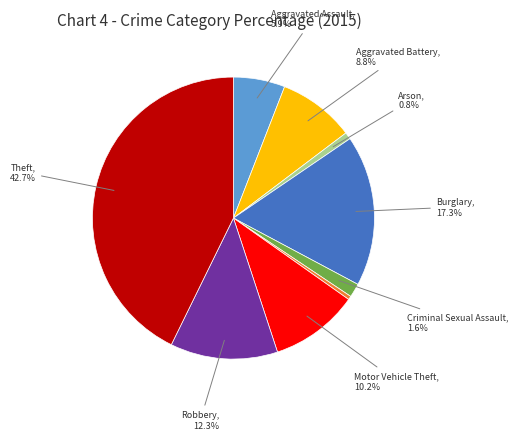

How many segments does this pie chart have?

9